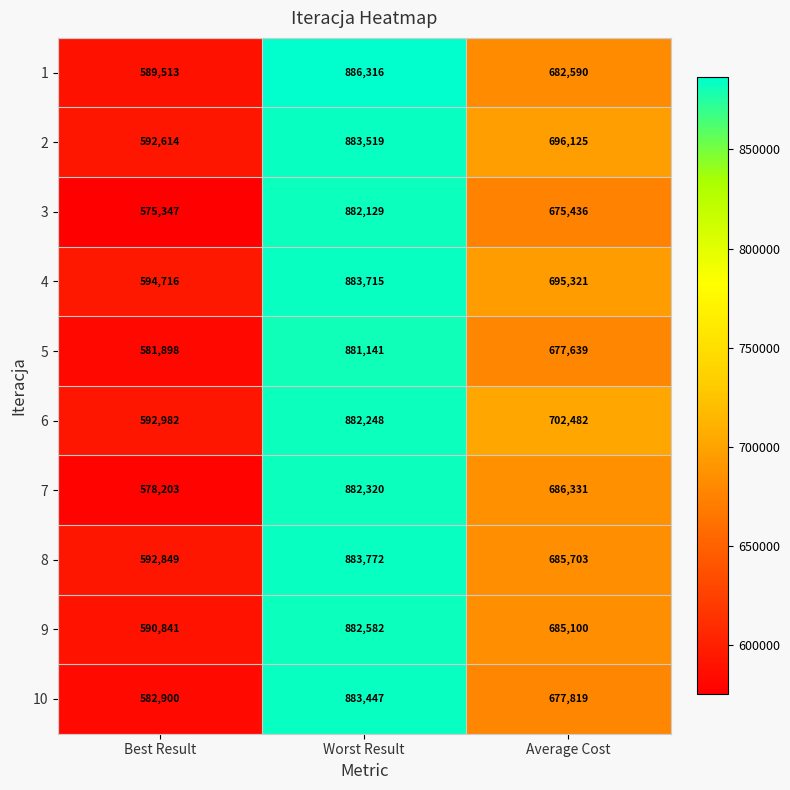

The value of 5 at Worst Result is 881141. True or false?

True